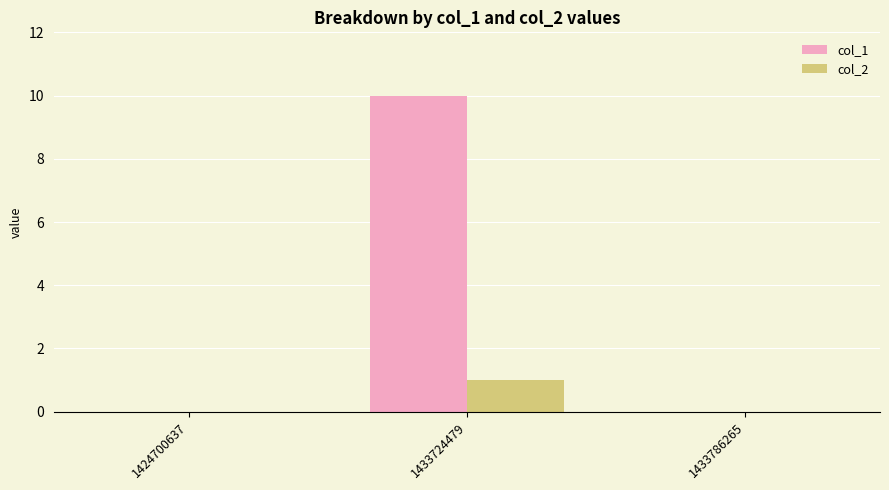

Is the value of col_1 at 1433724479 greater than the value of col_2 at 1433724479?

Yes